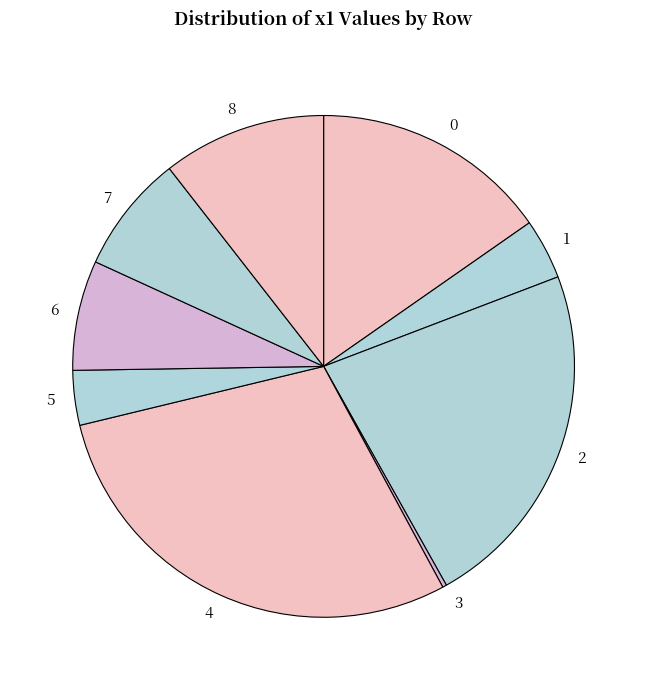

What is the largest slice in the pie chart?

4